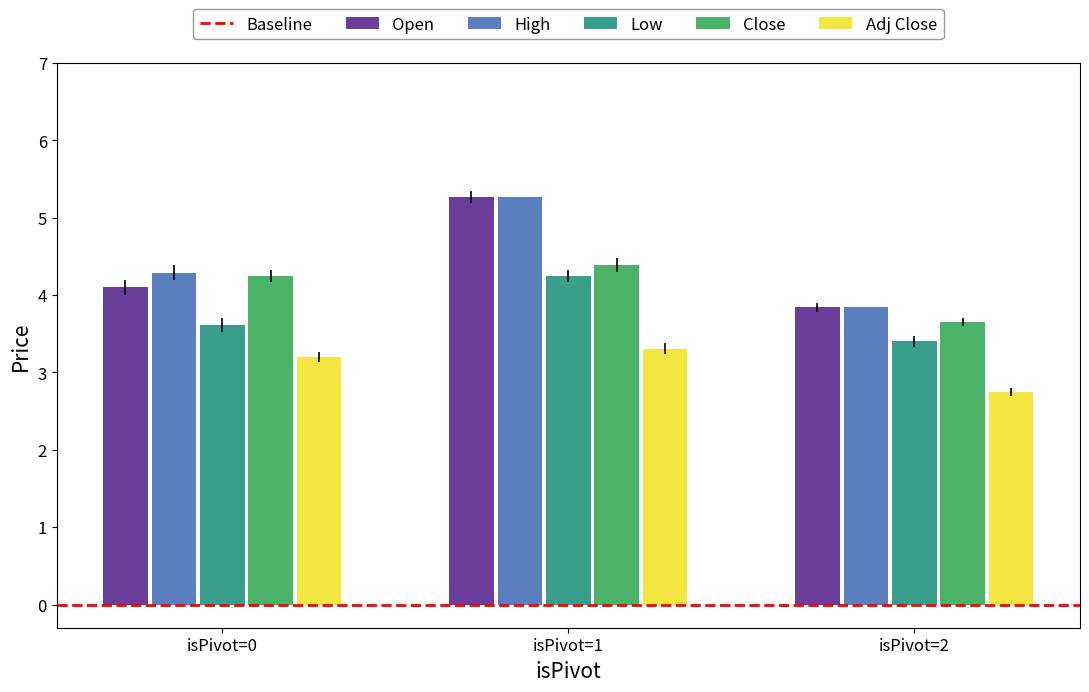

How many bars are there in each group?

5